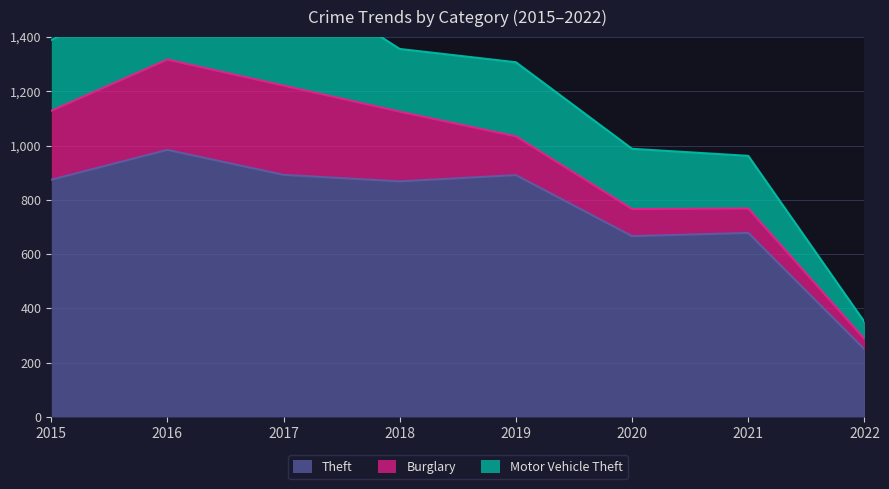

What is the average value of the Burglary series?

193